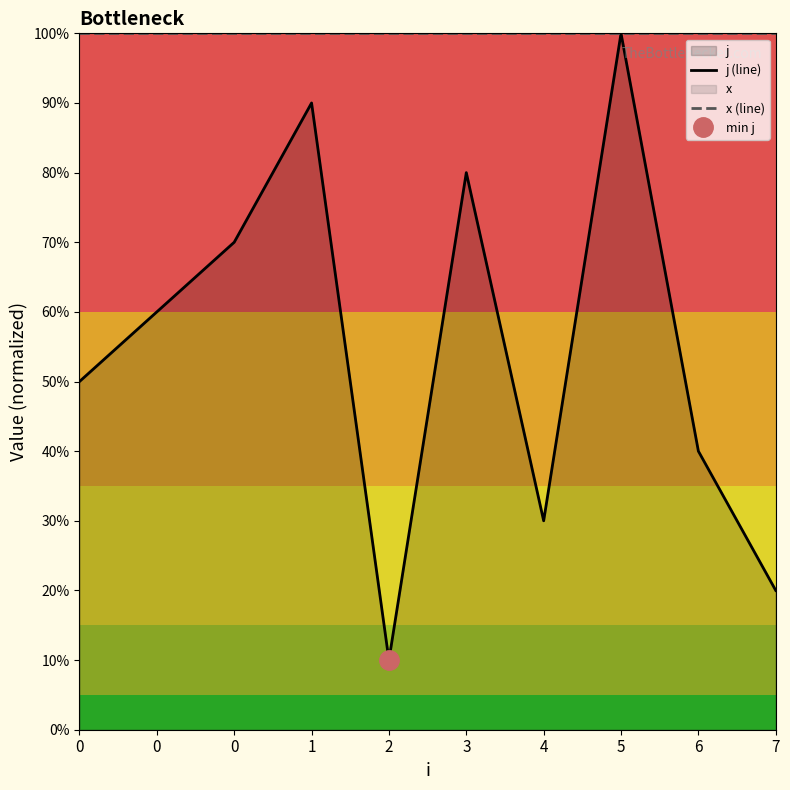

How many series are shown in this chart?

2